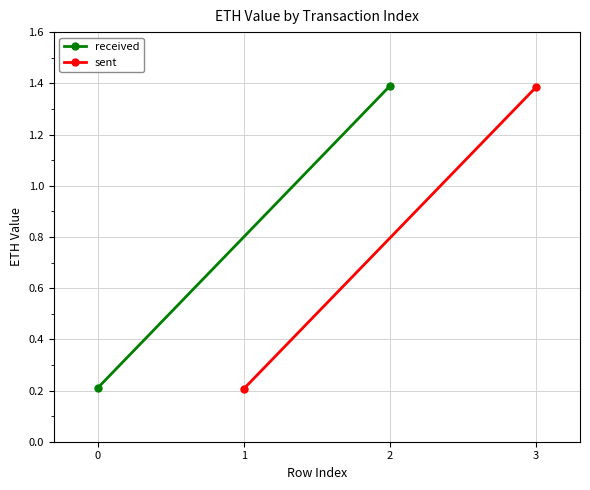

What is the minimum value shown in the chart?

0.2